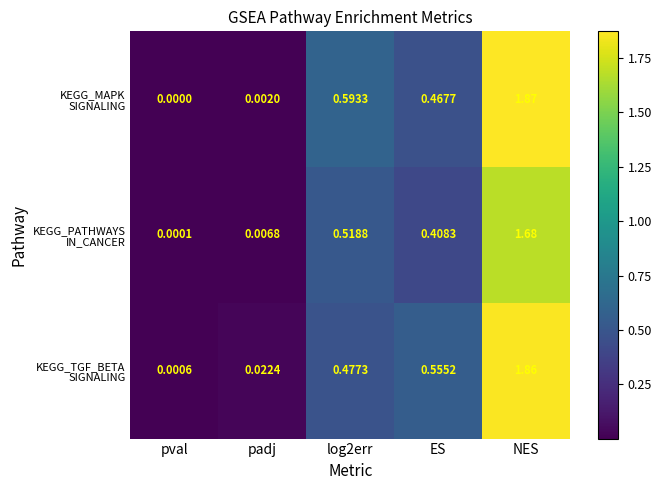

Which category has the highest value across all series?

NES